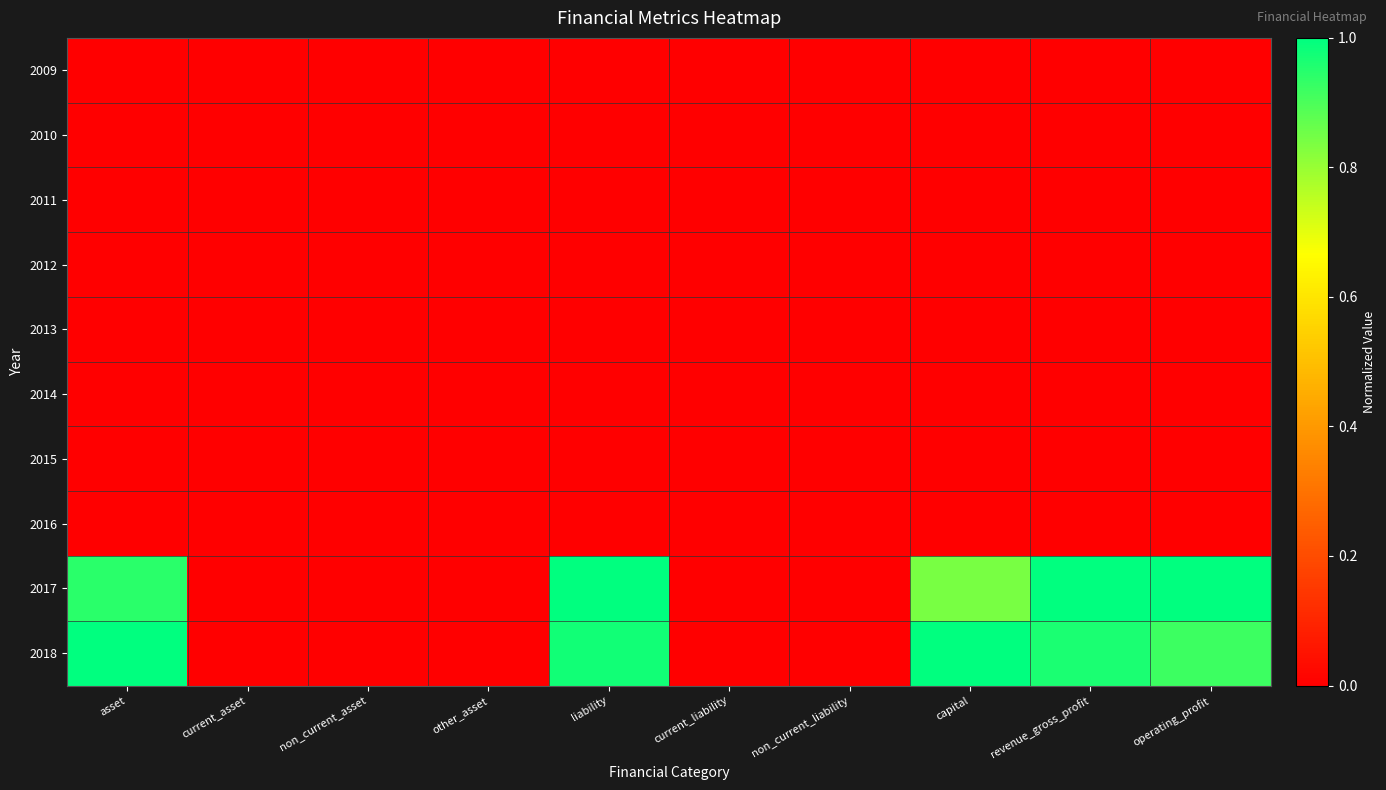

Reading left to right, transcribe all the data shown in this chart.

2009: asset=0.0	current_asset=0.0	non_current_asset=0.0	other_asset=0.0	liability=0.0	current_liability=0.0	non_current_liability=0.0	capital=0.0	revenue_gross_profit=0.0	operating_profit=0.0
2010: asset=0.0	current_asset=0.0	non_current_asset=0.0	other_asset=0.0	liability=0.0	current_liability=0.0	non_current_liability=0.0	capital=0.0	revenue_gross_profit=0.0	operating_profit=0.0
2011: asset=0.0	current_asset=0.0	non_current_asset=0.0	other_asset=0.0	liability=0.0	current_liability=0.0	non_current_liability=0.0	capital=0.0	revenue_gross_profit=0.0	operating_profit=0.0
2012: asset=0.0	current_asset=0.0	non_current_asset=0.0	other_asset=0.0	liability=0.0	current_liability=0.0	non_current_liability=0.0	capital=0.0	revenue_gross_profit=0.0	operating_profit=0.0
2013: asset=0.0	current_asset=0.0	non_current_asset=0.0	other_asset=0.0	liability=0.0	current_liability=0.0	non_current_liability=0.0	capital=0.0	revenue_gross_profit=0.0	operating_profit=0.0
2014: asset=0.0	current_asset=0.0	non_current_asset=0.0	other_asset=0.0	liability=0.0	current_liability=0.0	non_current_liability=0.0	capital=0.0	revenue_gross_profit=0.0	operating_profit=0.0
2015: asset=0.0	current_asset=0.0	non_current_asset=0.0	other_asset=0.0	liability=0.0	current_liability=0.0	non_current_liability=0.0	capital=0.0	revenue_gross_profit=0.0	operating_profit=0.0
2016: asset=0.0	current_asset=0.0	non_current_asset=0.0	other_asset=0.0	liability=0.0	current_liability=0.0	non_current_liability=0.0	capital=0.0	revenue_gross_profit=0.0	operating_profit=0.0
2017: asset=0.9	current_asset=0.0	non_current_asset=0.0	other_asset=0.0	liability=1.0	current_liability=0.0	non_current_liability=0.0	capital=0.8	revenue_gross_profit=1.0	operating_profit=1.0
2018: asset=1.0	current_asset=0.0	non_current_asset=0.0	other_asset=0.0	liability=1.0	current_liability=0.0	non_current_liability=0.0	capital=1.0	revenue_gross_profit=1.0	operating_profit=0.9